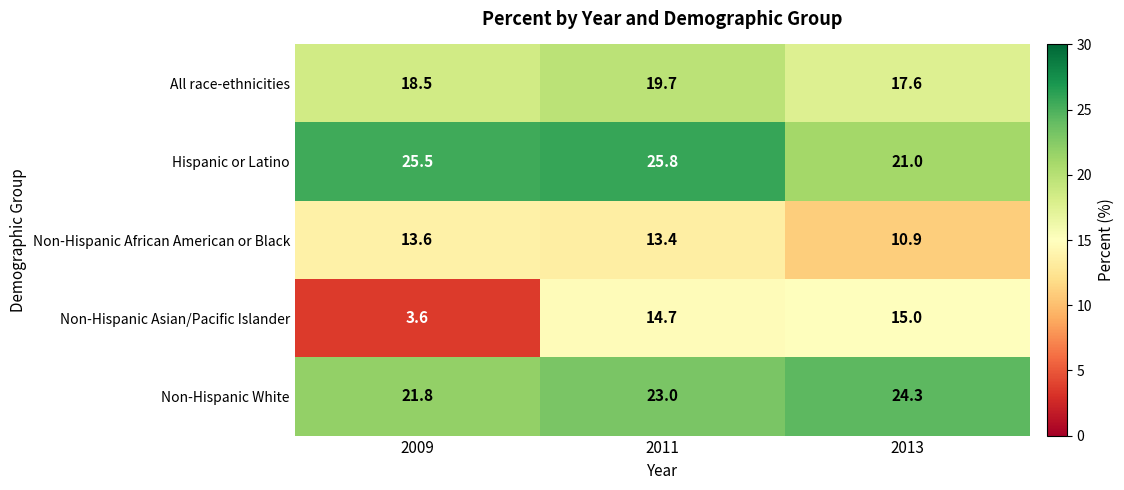

Which series changed the most between 2009 and 2011?

Non-Hispanic Asian/Pacific Islander